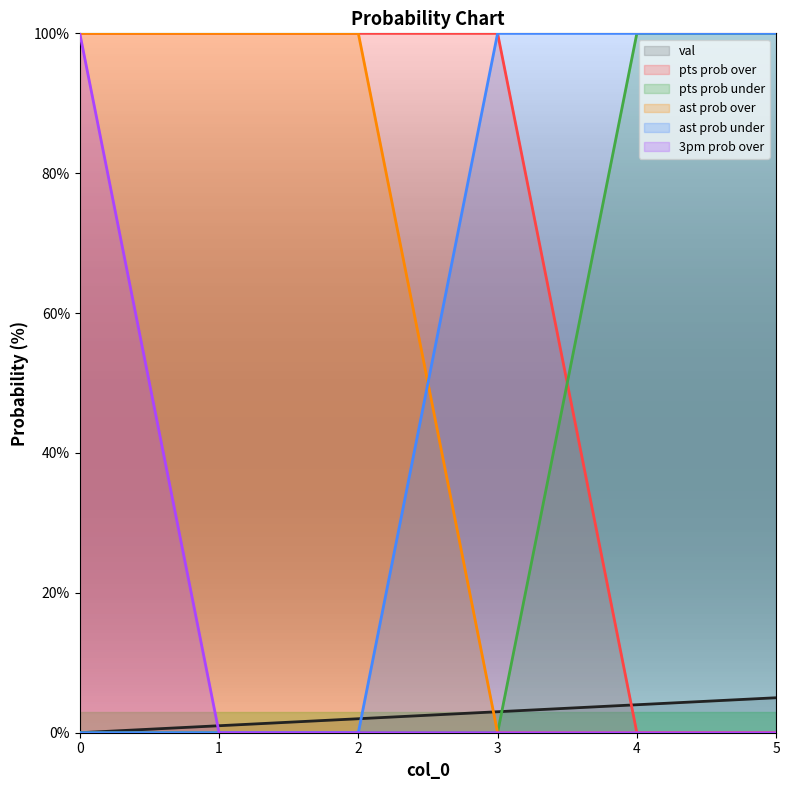

Is it true that 3pm prob over equals 68 at 1?

False